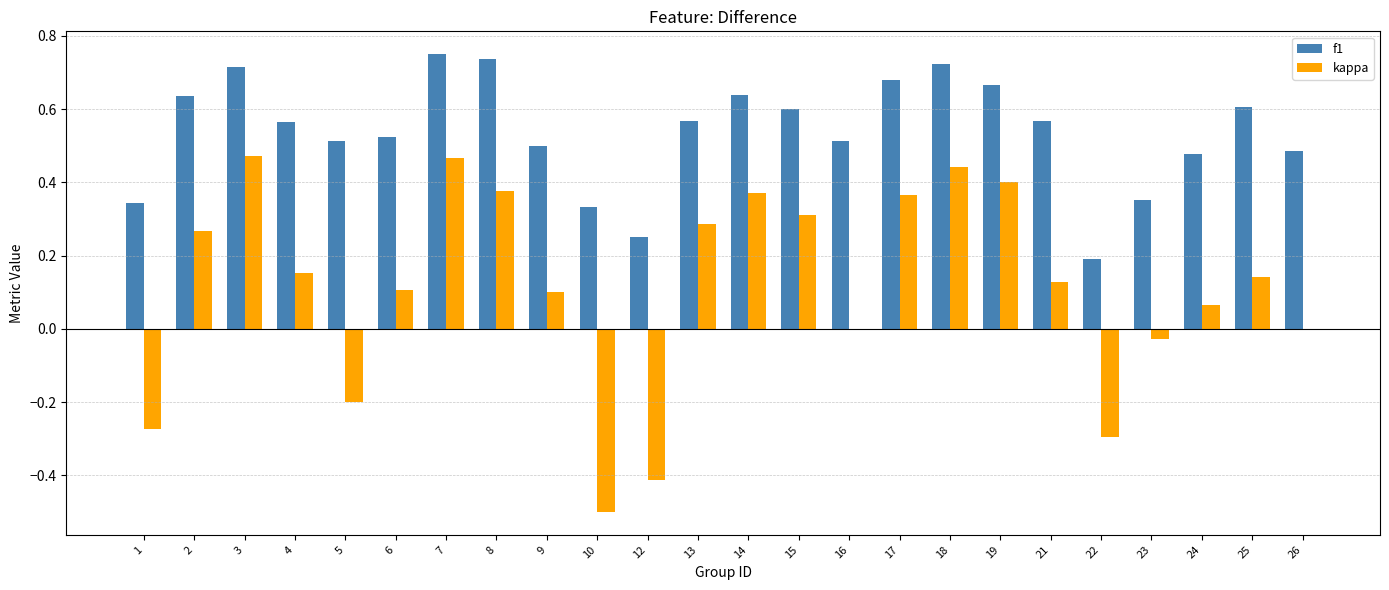

Which series has the largest total across all categories?

f1